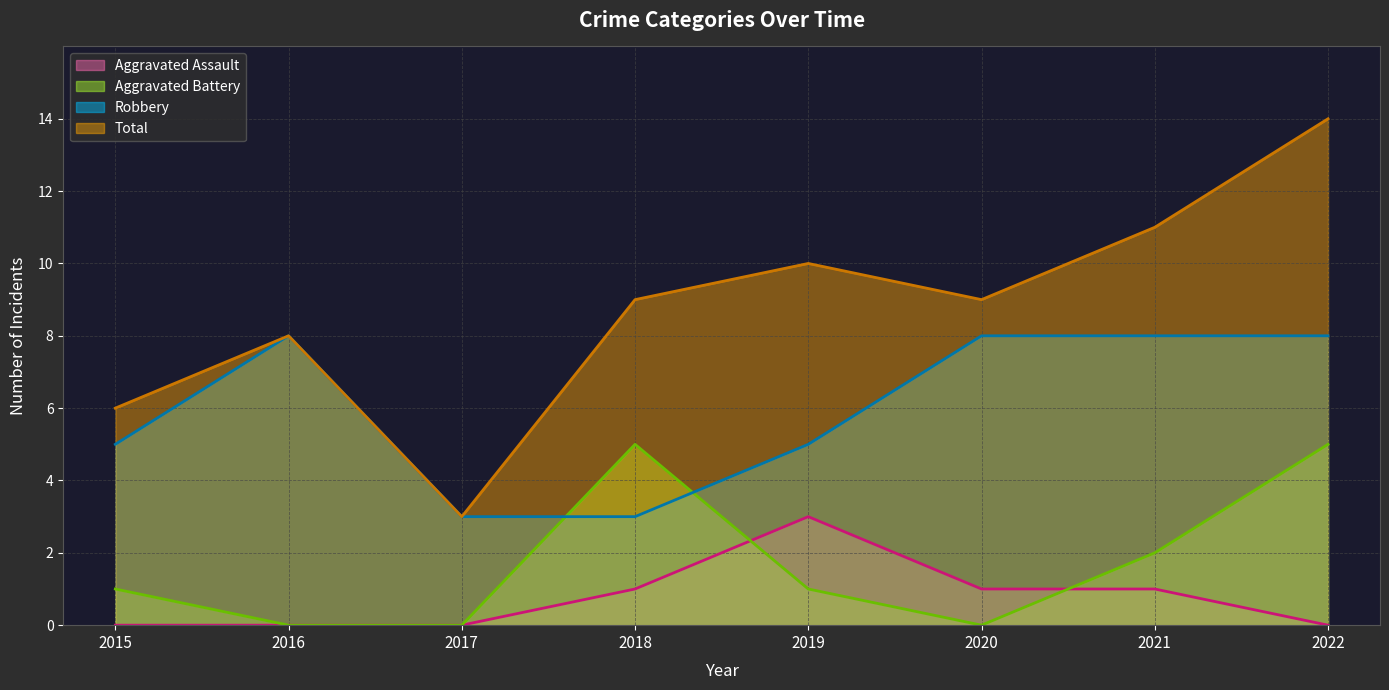

What is the maximum value for Aggravated Assault (line)?

3